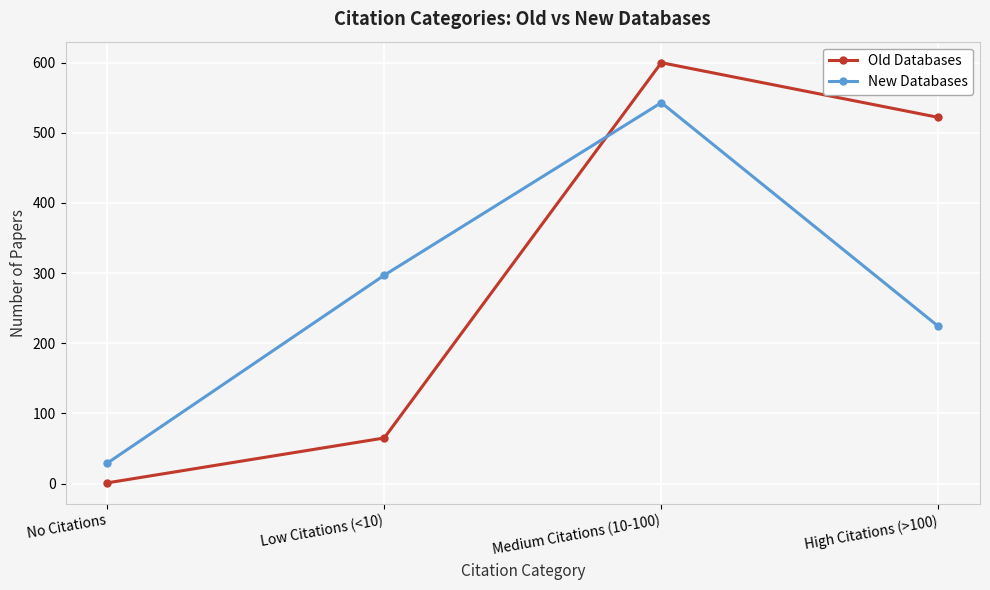

Reading left to right, transcribe all the data shown in this chart.

Old Databases: No Citations=1	Low Citations (<10)=65	Medium Citations (10-100)=600	High Citations (>100)=522
New Databases: No Citations=29	Low Citations (<10)=297	Medium Citations (10-100)=543	High Citations (>100)=224